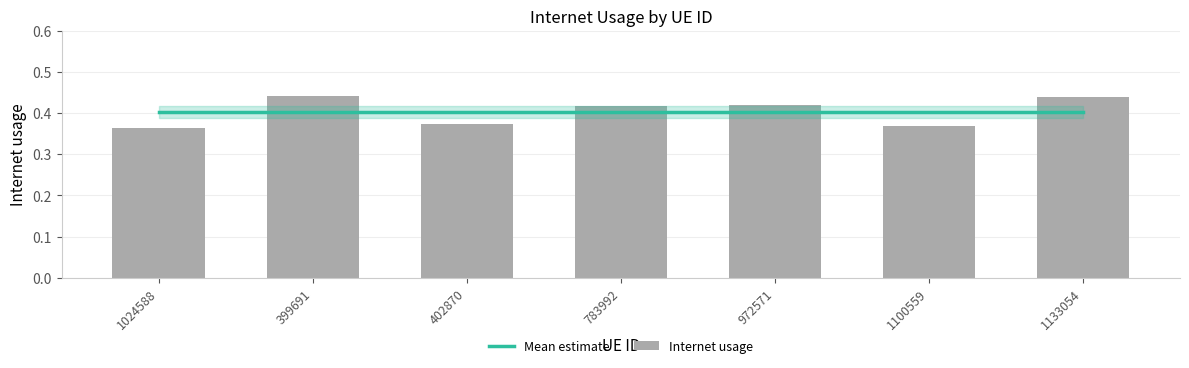

What is the value of the Internet usage bar at the 3rd from the left?

0.4